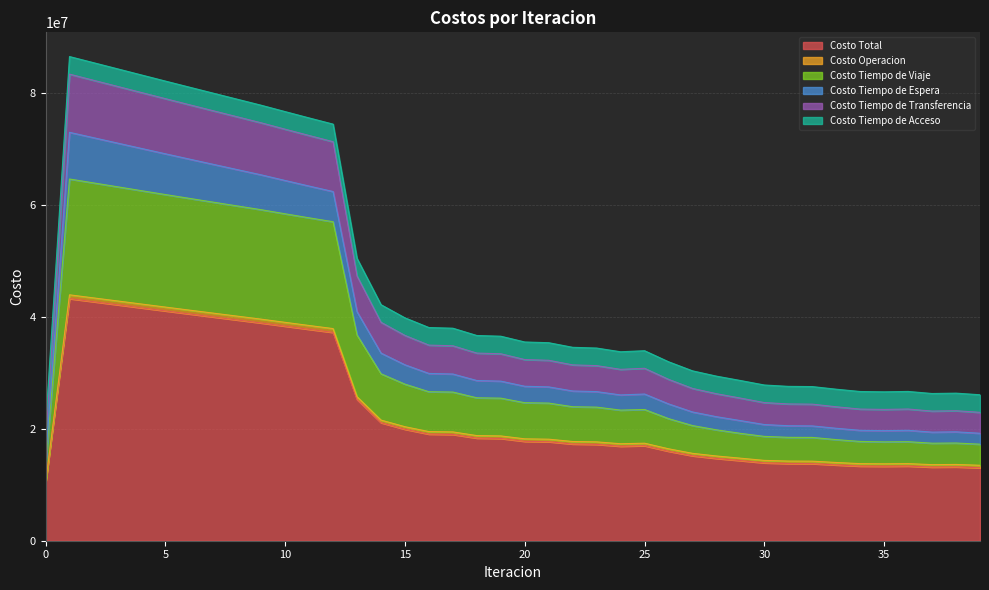

What is the maximum value for Costo Total?

43261921.5